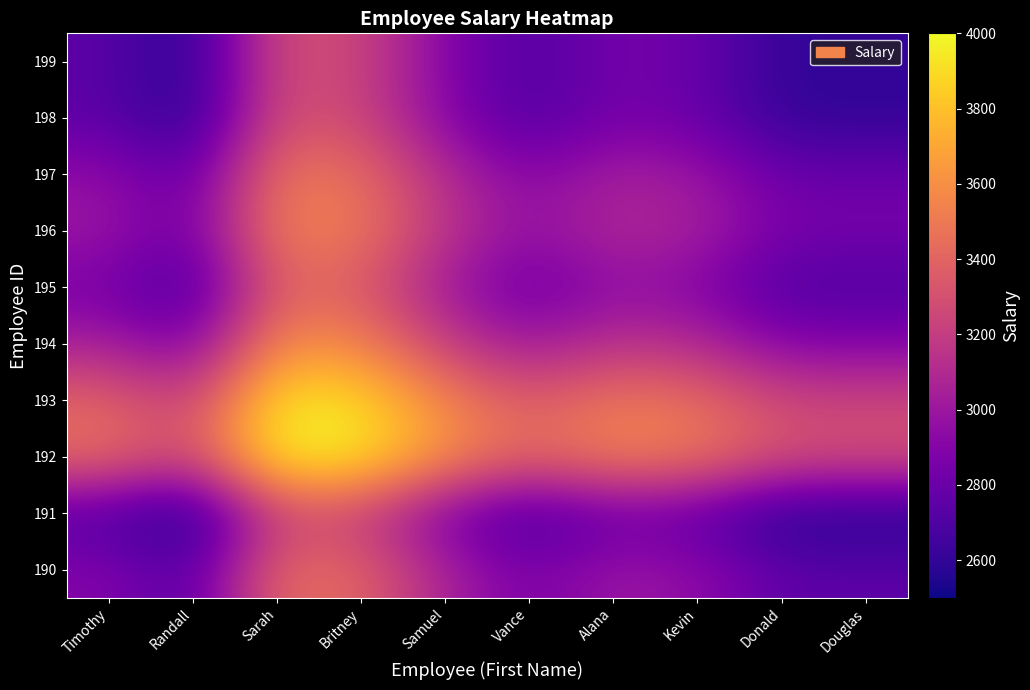

What is the spread (max minus min) of values at Vance?

750